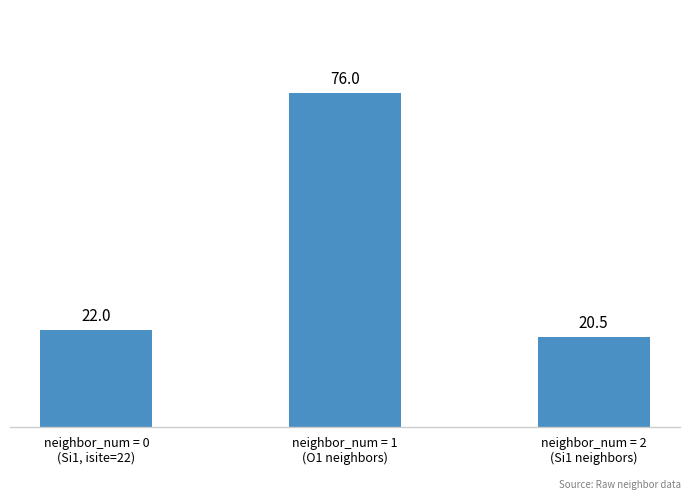

Which category has the lowest value across all series?

neighbor_num = 2
(Si1 neighbors)